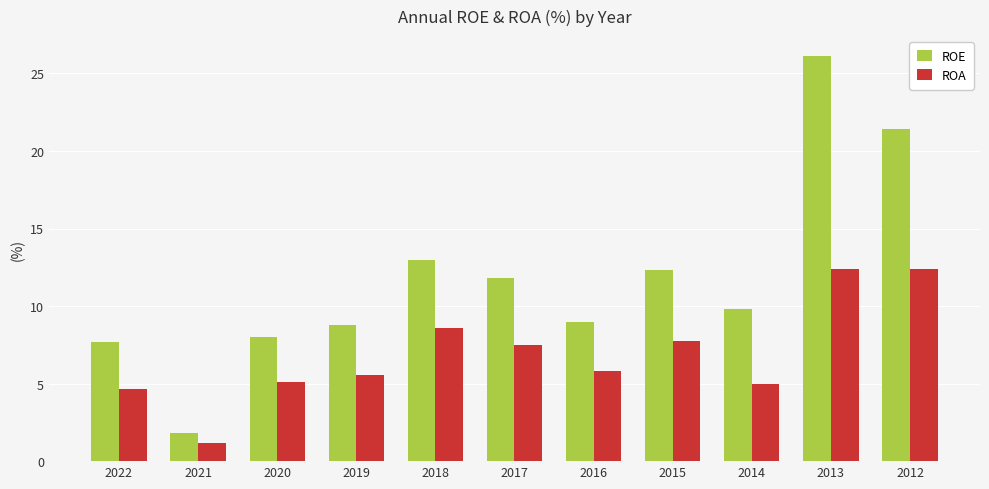

What is the difference between the ROE values at 2018 and 2019?

4.2